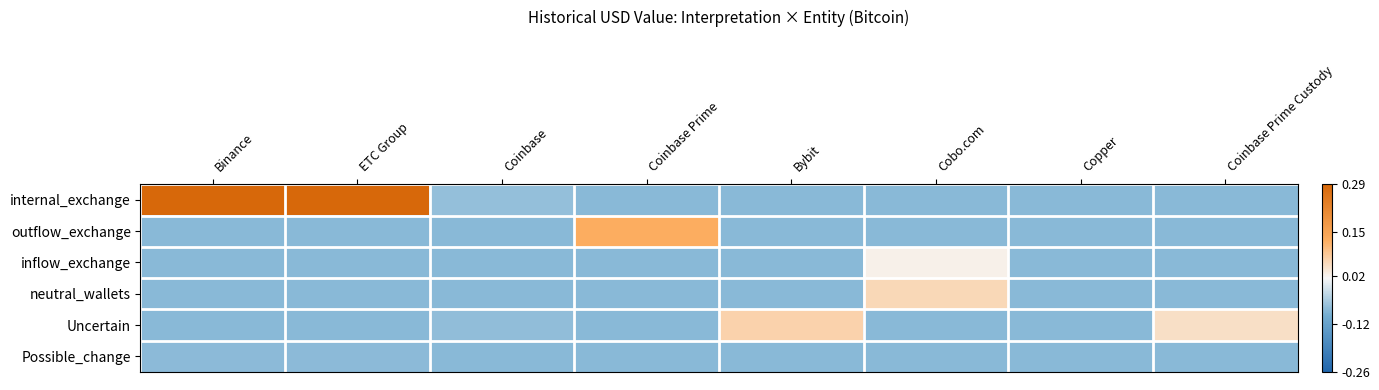

Which has a higher value, Copper or ETC Group?

ETC Group